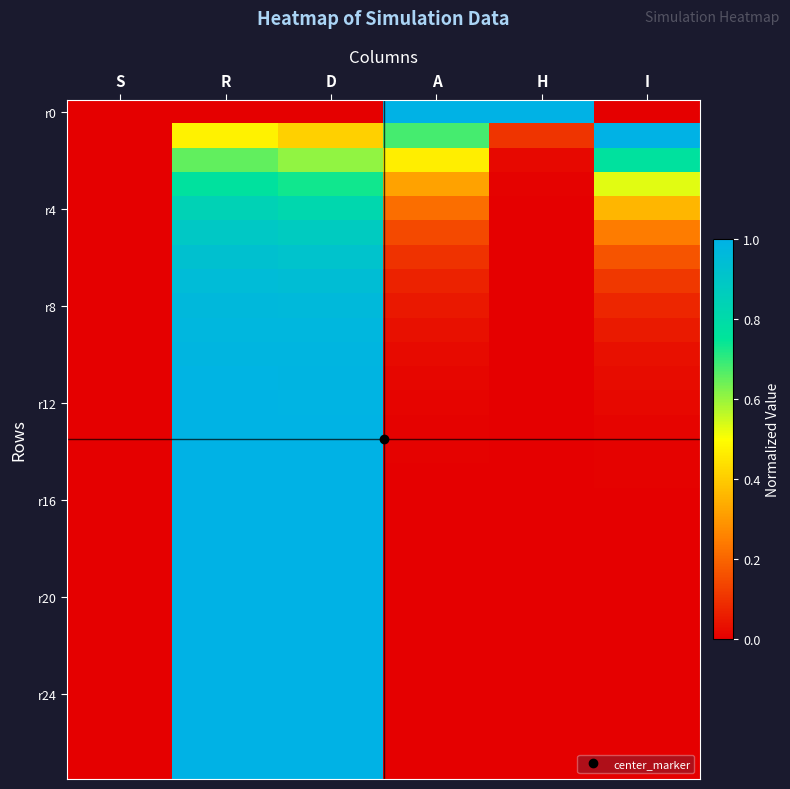

At how many categories does at least one series exceed 0?

5